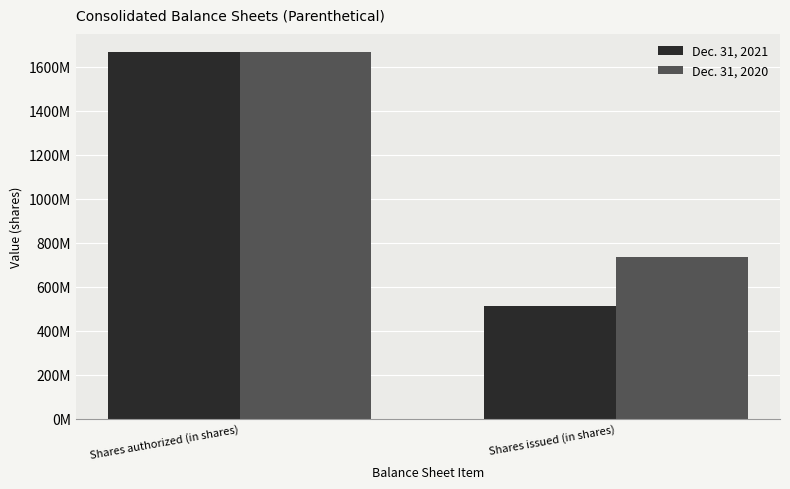

The Dec. 31, 2020 series shows 1666666667 at Shares authorized (in shares). True or false?

True